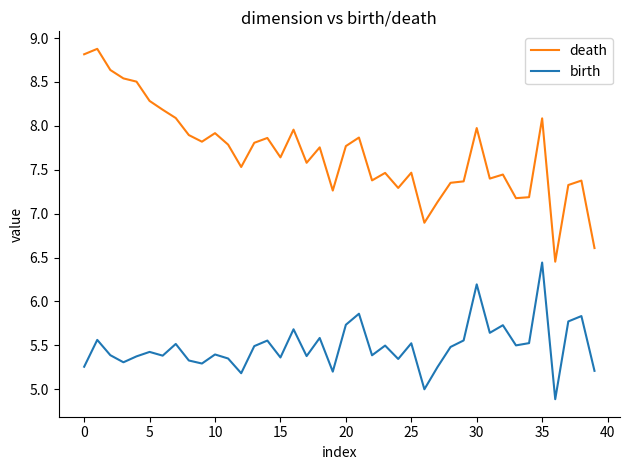

Rank the series by their maximum value, from lowest to highest.

birth, death